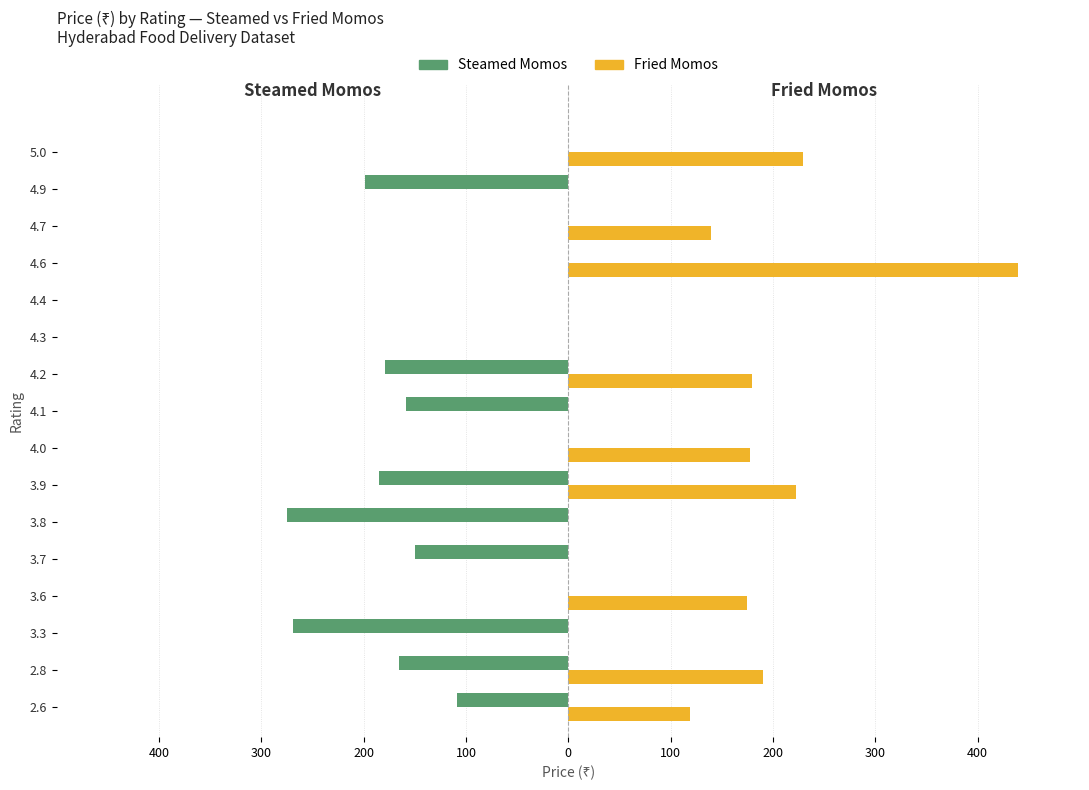

What are all the series names shown in the legend?

Steamed Momos, Fried Momos